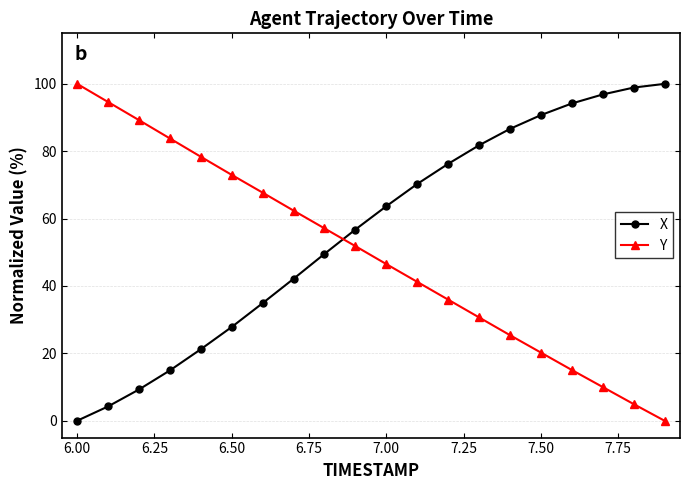

True or false: Y has more than 1 interior local peaks.

False